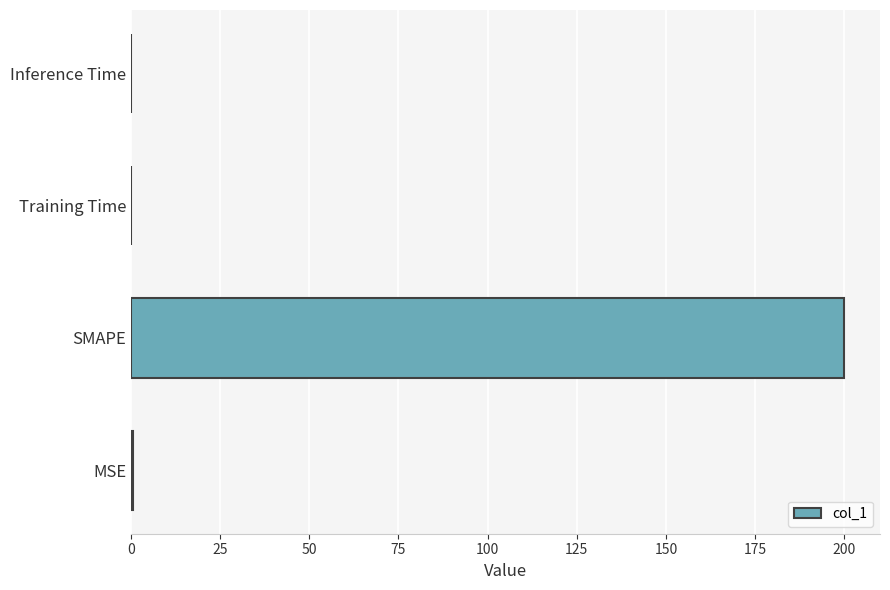

Between SMAPE and MSE, which is larger?

SMAPE